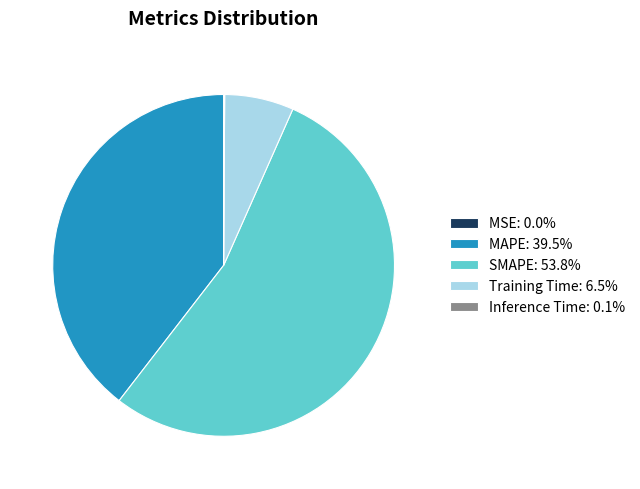

Is there a majority slice in this chart?

Yes